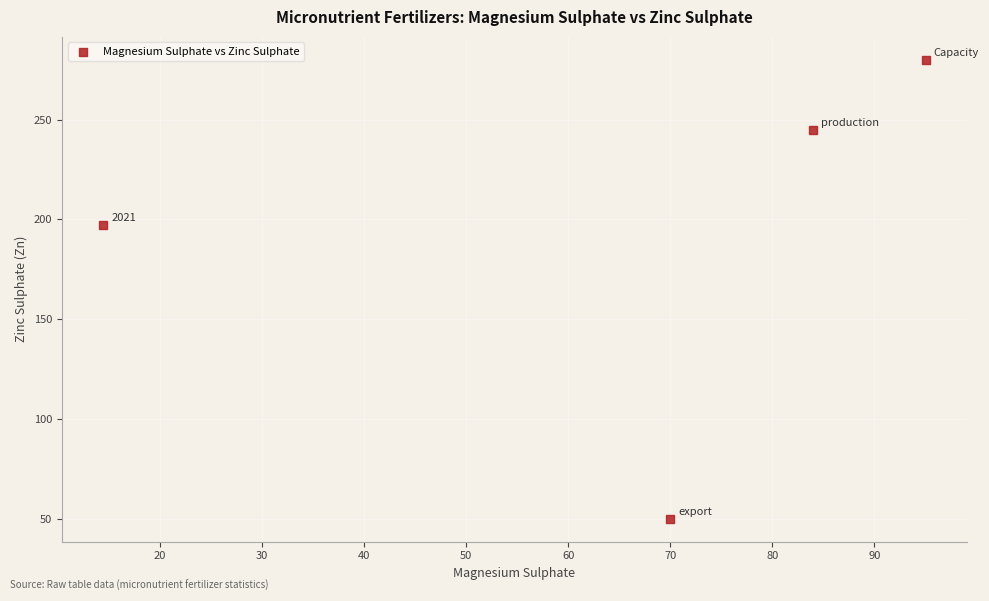

What is the range of Y values (max minus min)?

230.0